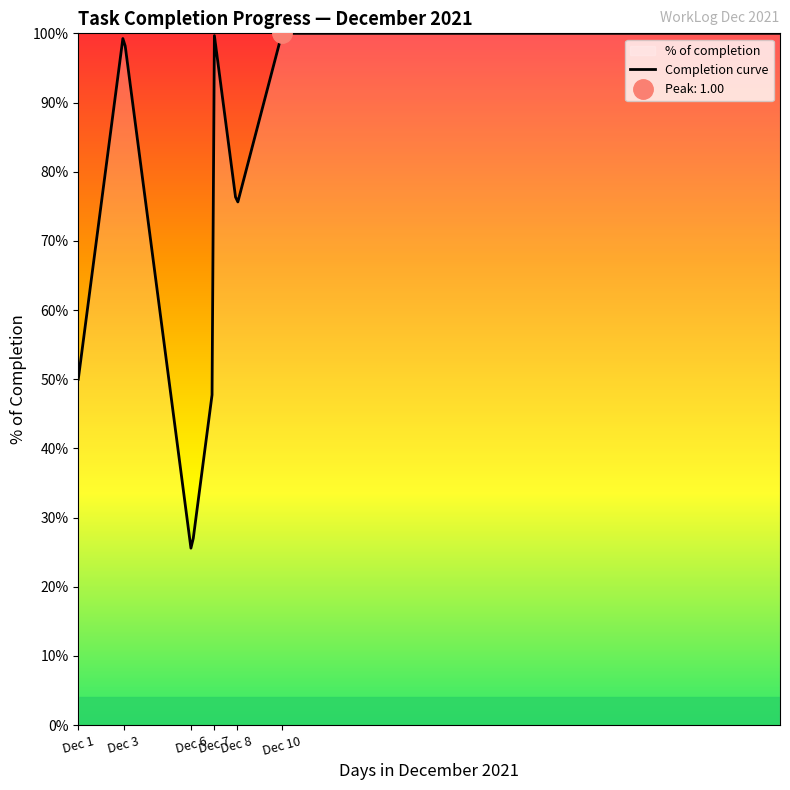

What is the approximate value at 2021-12-07?

0.5